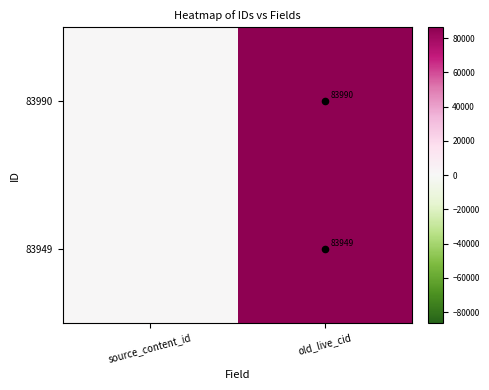

At which category is the sum across all series the highest?

old_live_cid